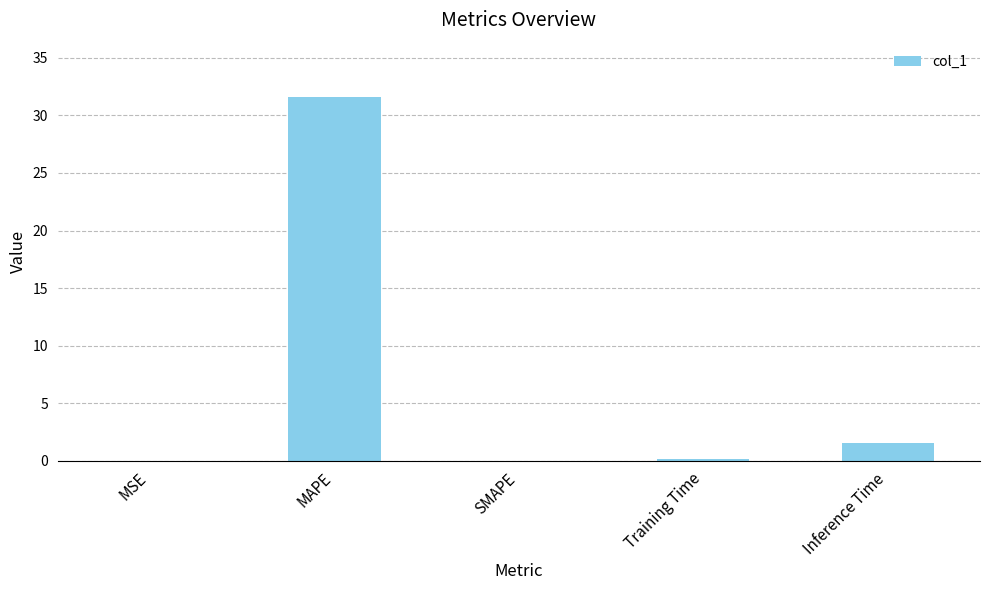

How many categories are shown in the chart?

5